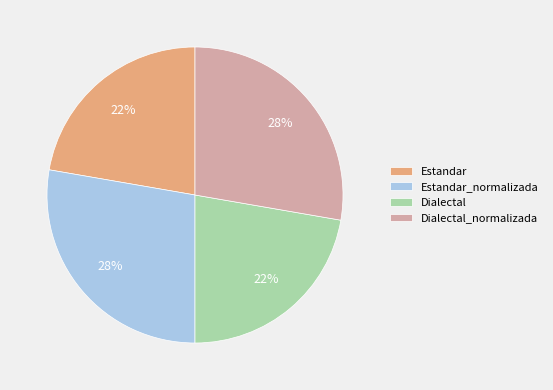

To the nearest percent, what portion does Dialectal_normalizada represent?

28%